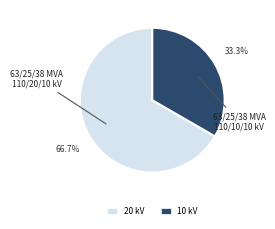

How many segments does this pie chart have?

2